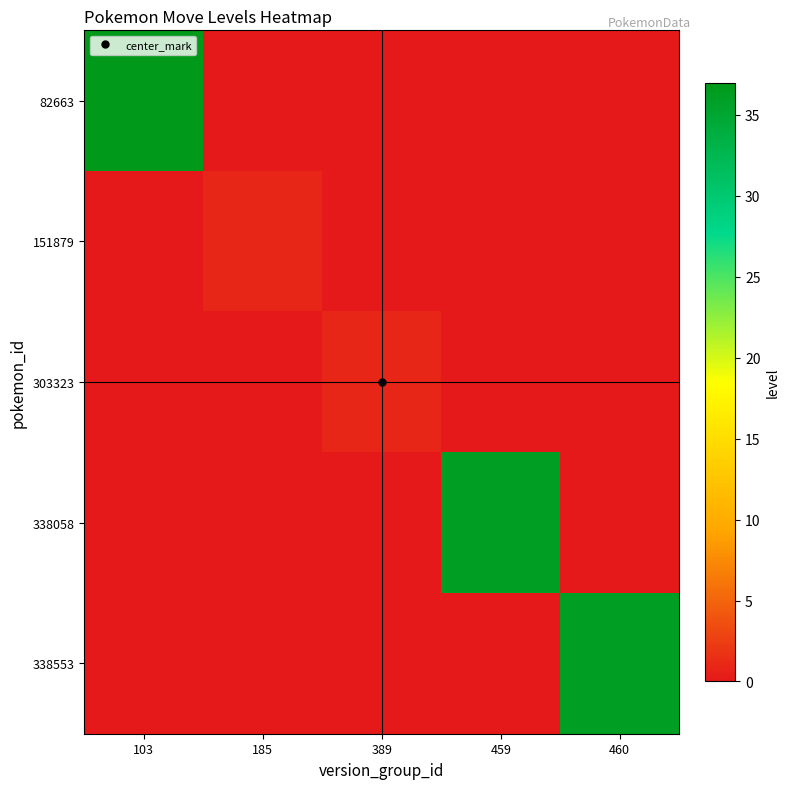

Between 103 and 185, which series saw the biggest shift?

82663